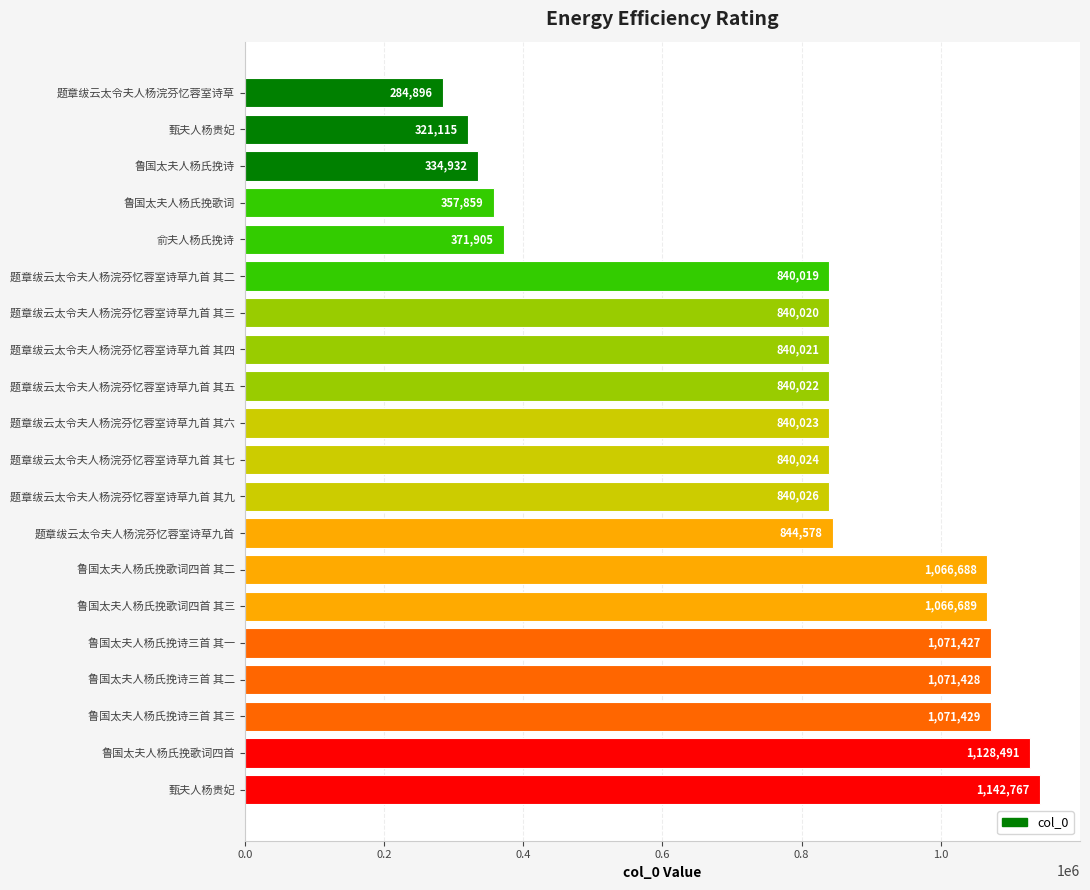

At which label does the data first exceed 840024?

题章绂云太令夫人杨浣芬忆蓉室诗草九首 其九